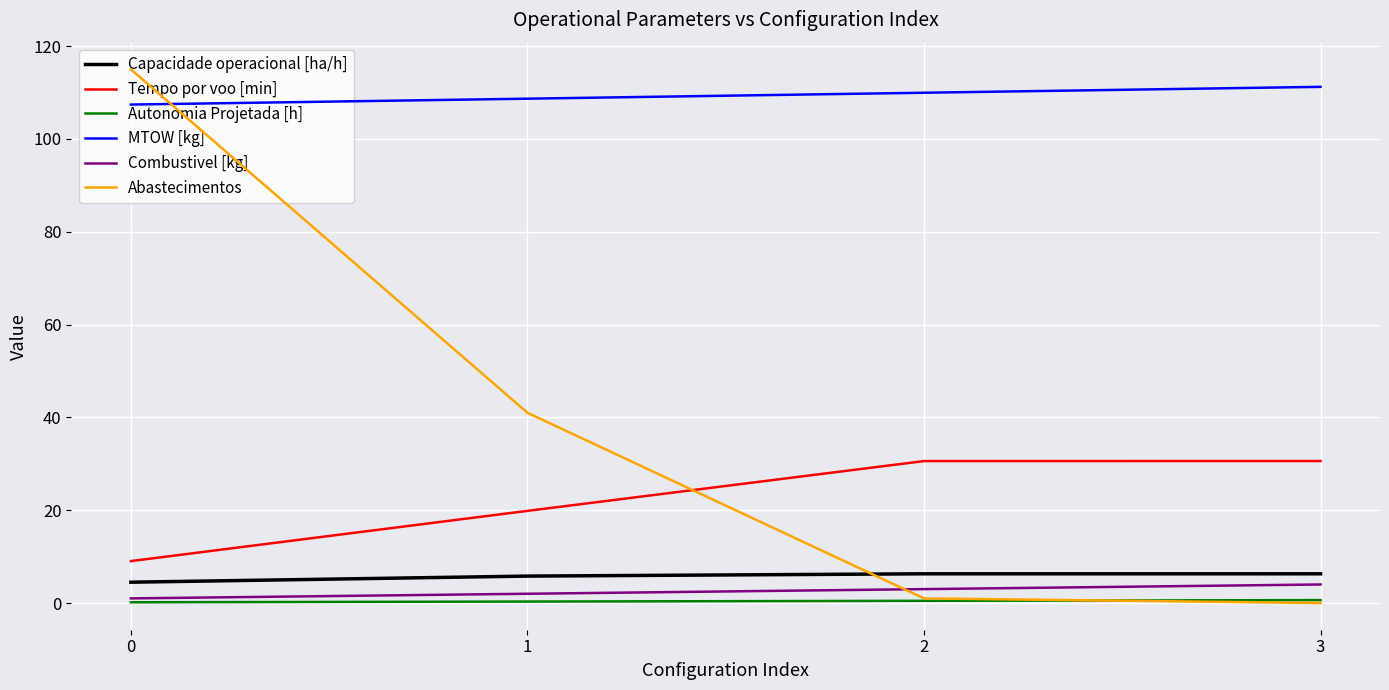

Is it true that Abastecimentos equals 0.0 at 3?

True